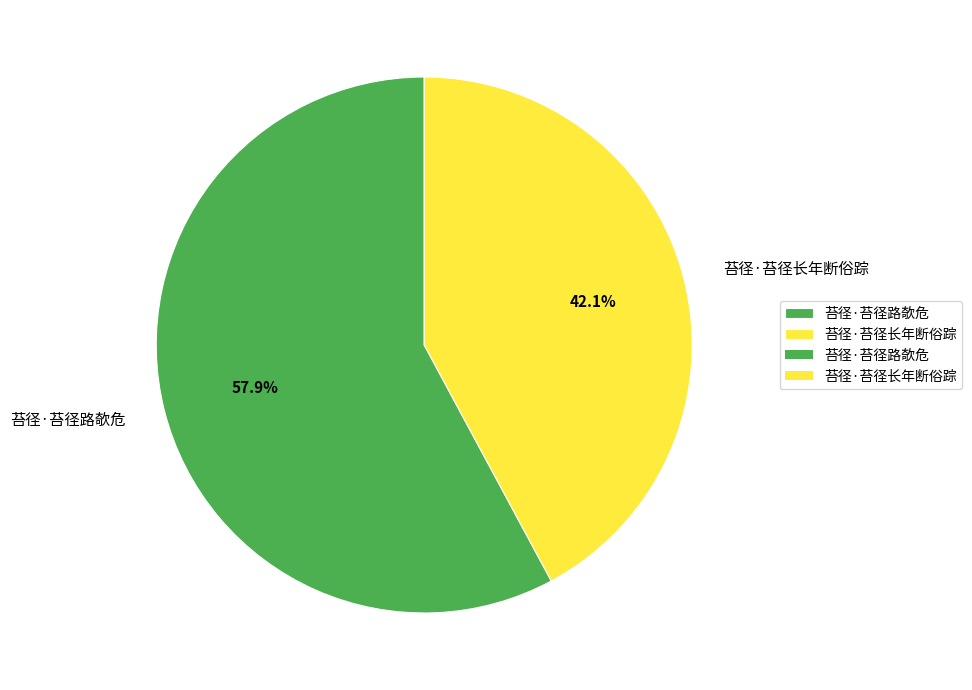

What percentage is the 苔径·苔径路欹危 slice, to the nearest percent?

58%